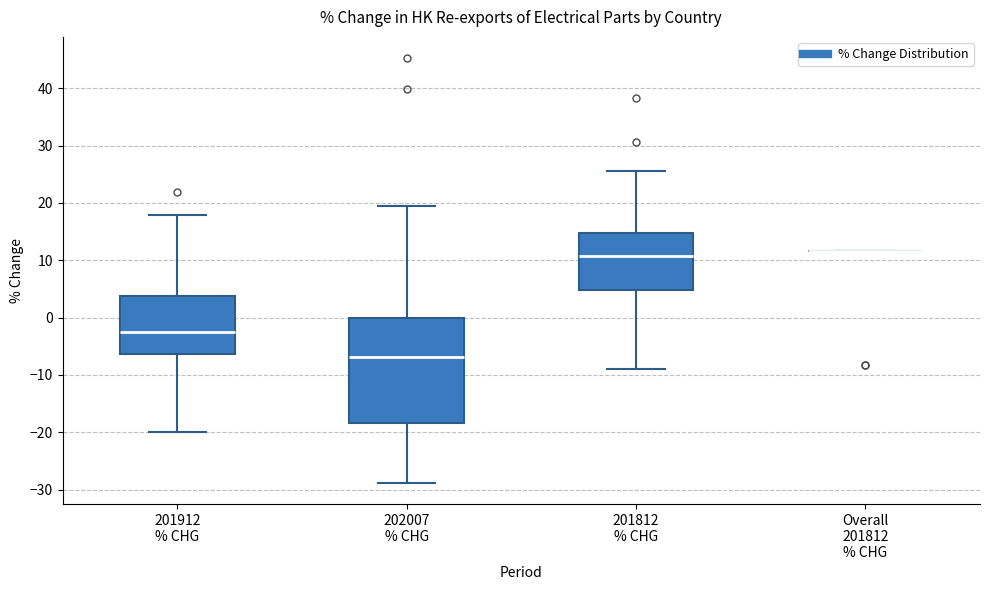

Where does the lower whisker of the box for 201812 % CHG end on the y-axis? The values are not printed on the chart, so give them approximately, as read against the axis.

-9